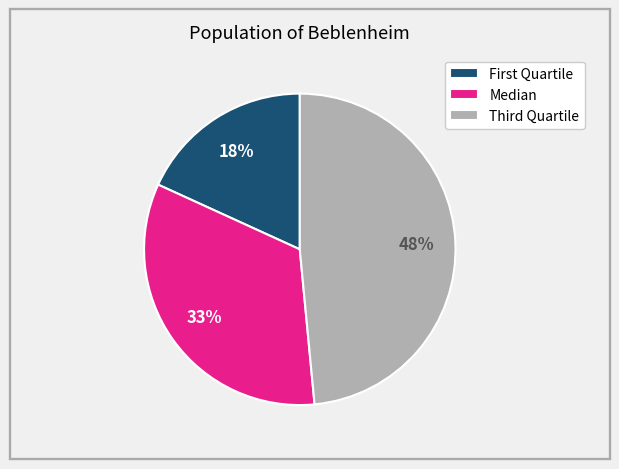

What percentage is the Median slice, to the nearest percent?

33%